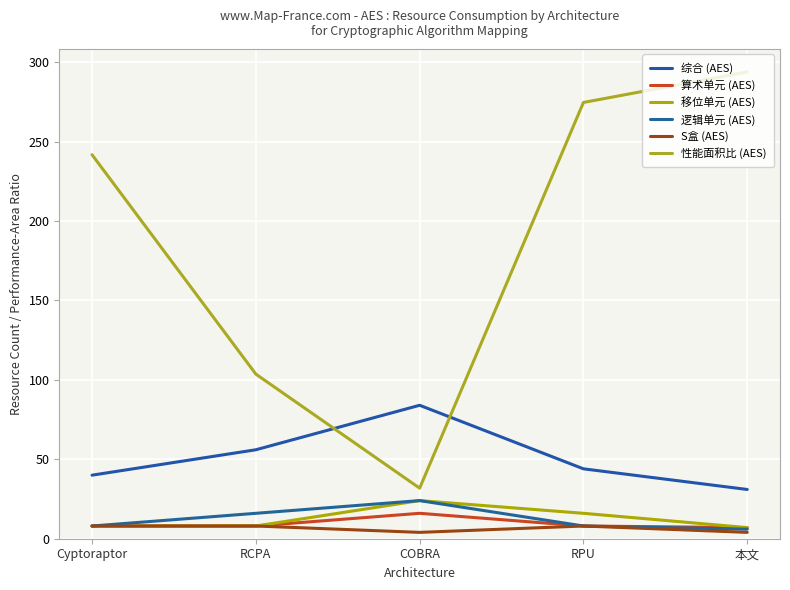

True or false: 逻辑单元 (AES) and 性能面积比 (AES) intersect in this chart.

False